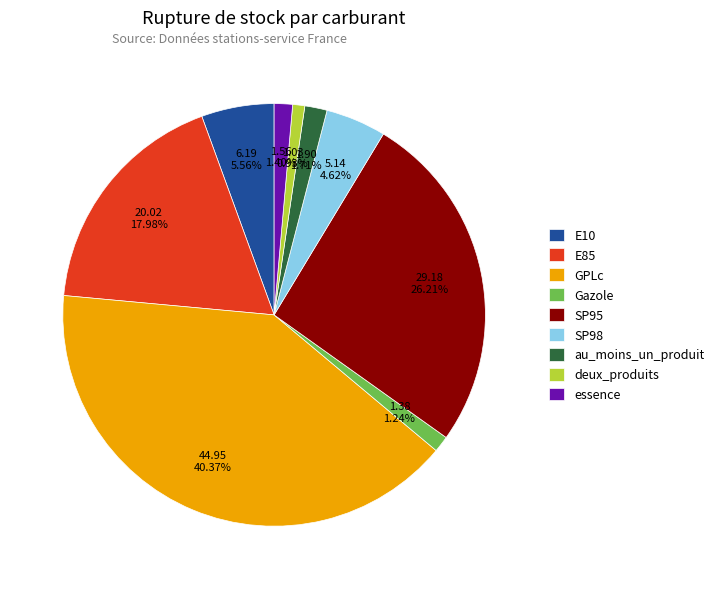

Count the number of slices in the pie.

9